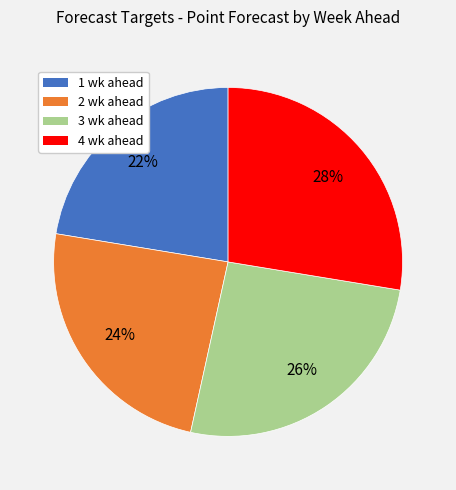

Which category has the biggest portion of the pie?

4 wk ahead